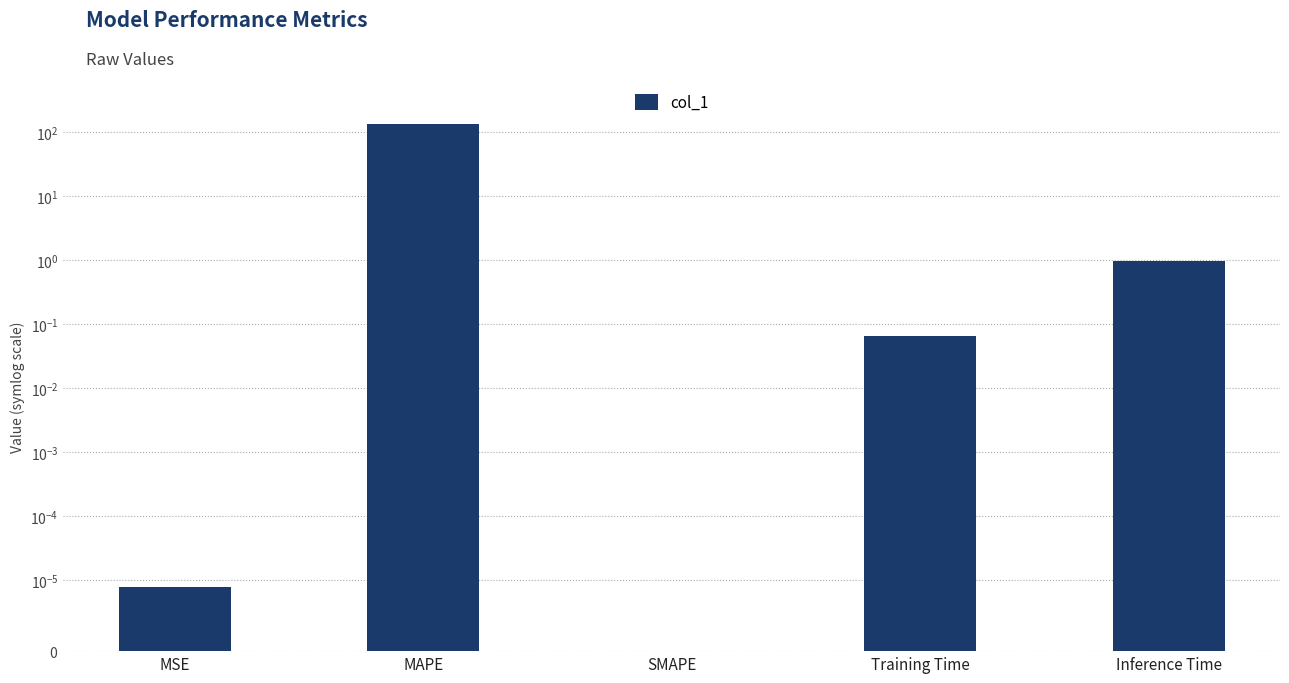

List the labels in order of value, smallest first.

SMAPE, MSE, Training Time, Inference Time, MAPE